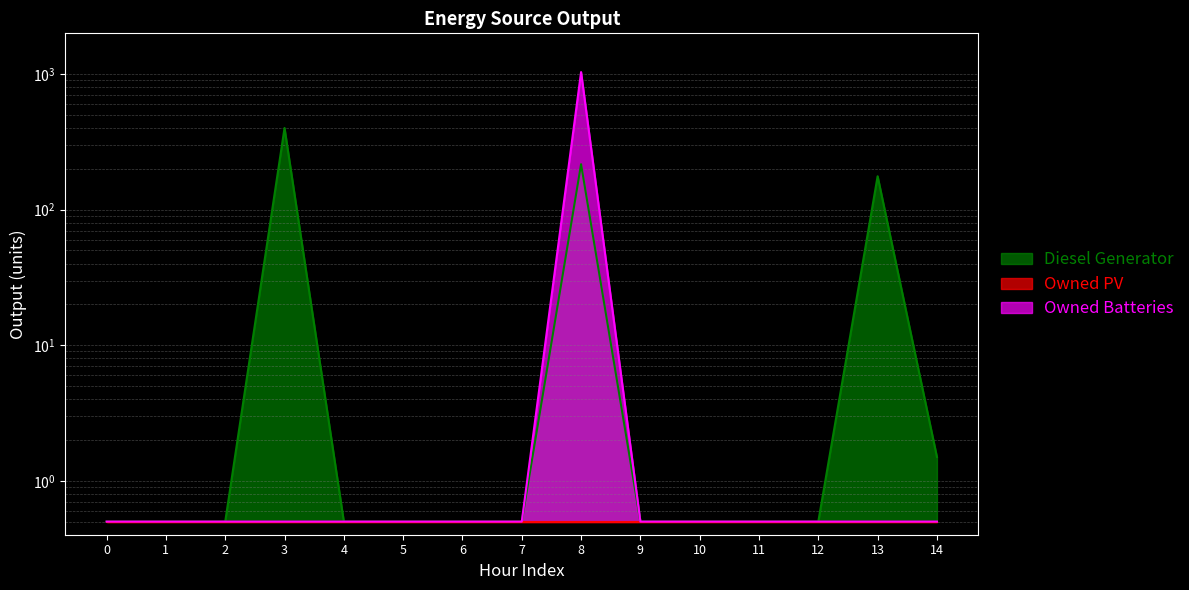

Is the value of Owned Batteries at 6 greater than the value of Diesel Generator at 13?

No